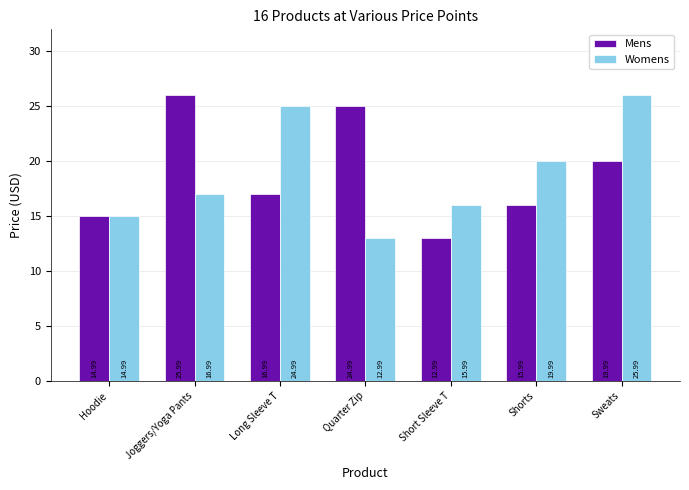

List the labels in order of Mens value, smallest first.

Short Sleeve T, Hoodie, Shorts, Long Sleeve T, Sweats, Quarter Zip, Joggers/Yoga Pants